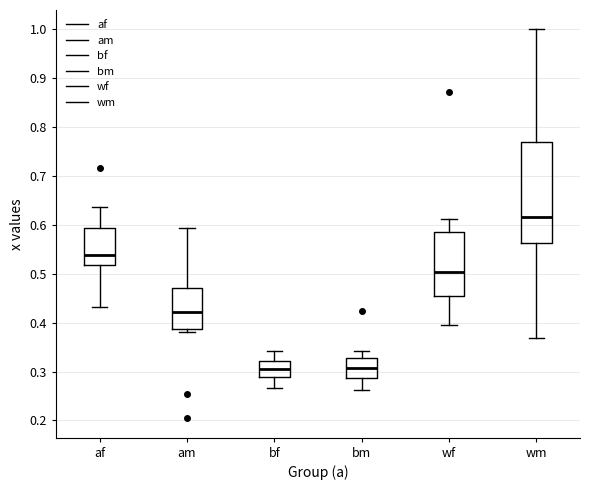

Comparing the boxes themselves (not the whiskers), which one is the tallest?

wm